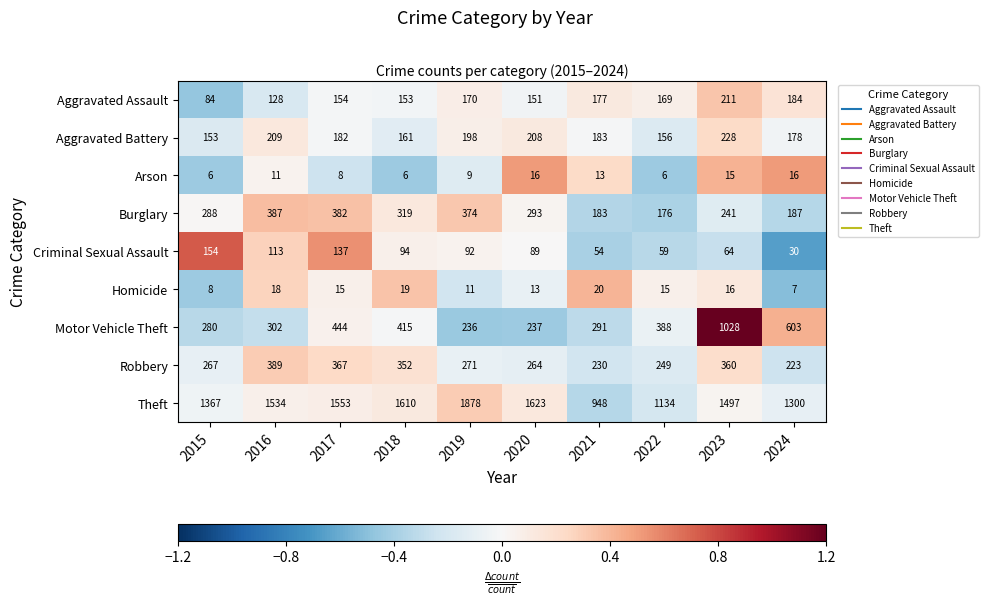

At 2019, list the series in order from smallest to largest.

Arson, Homicide, Criminal Sexual Assault, Aggravated Assault, Aggravated Battery, Motor Vehicle Theft, Robbery, Burglary, Theft